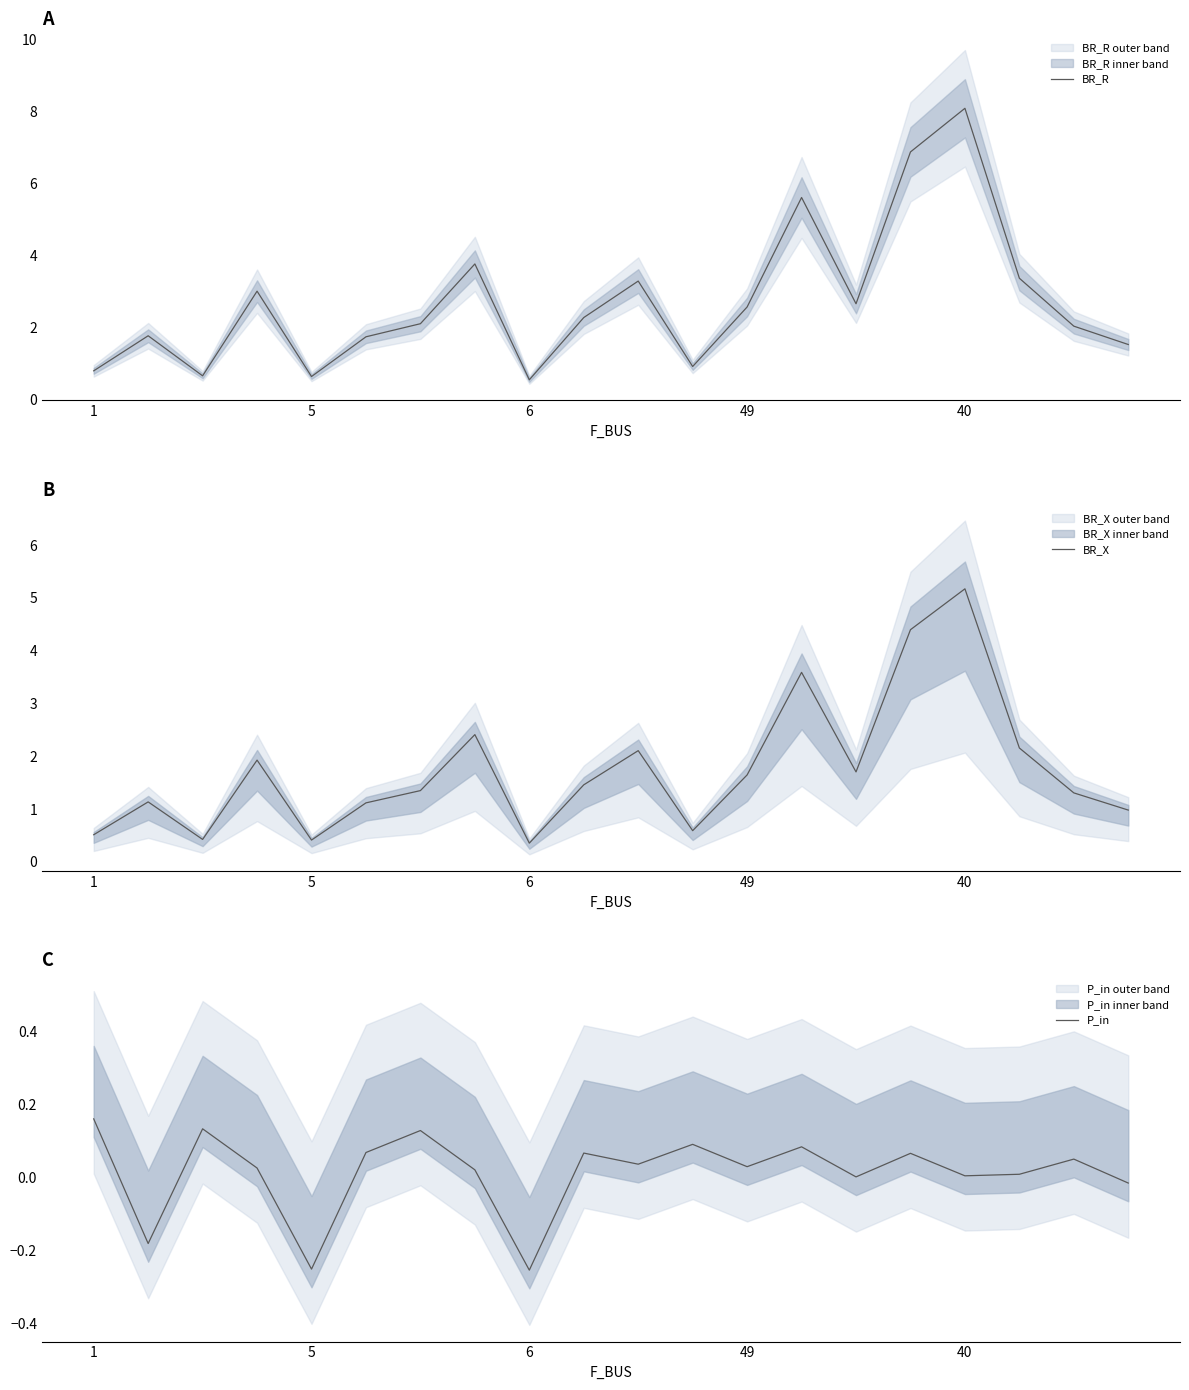

What is the minimum value for BR_R?

0.6